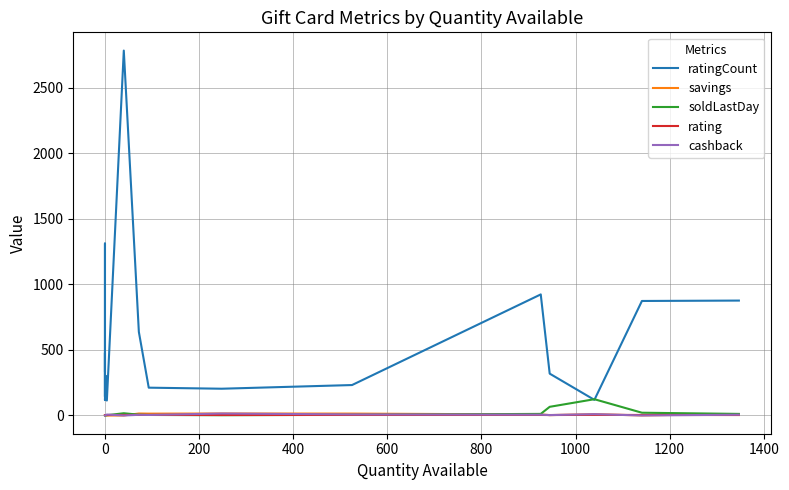

What is the value of the soldLastDay point at the 13th from the left?

4.0